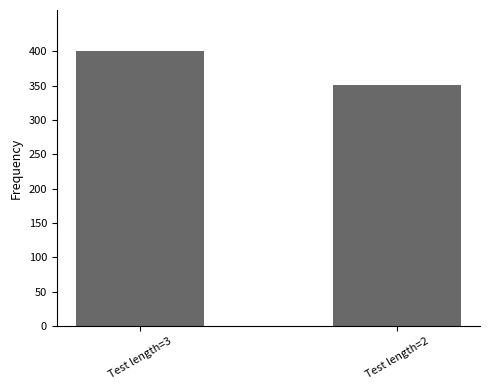

How many distinct data groups are displayed?

1